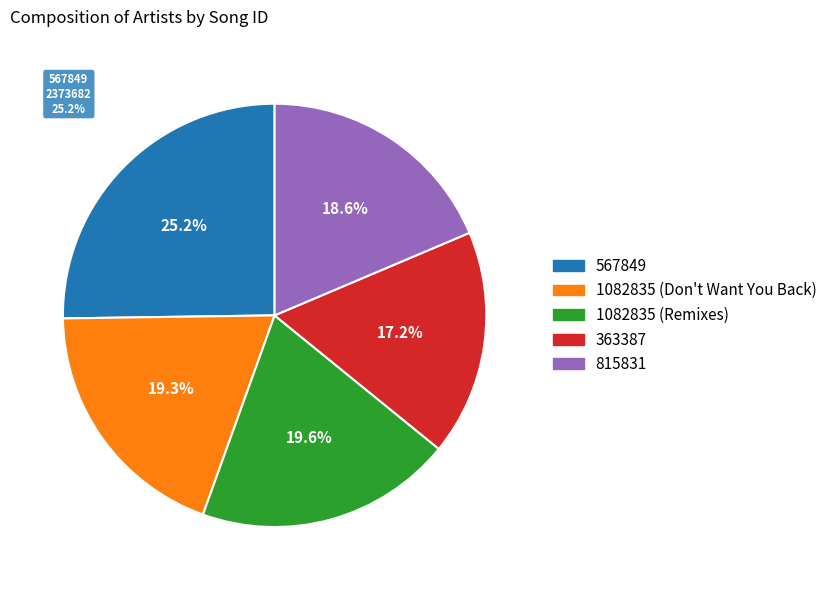

True or false: 567849 accounts for 35% of the total.

False